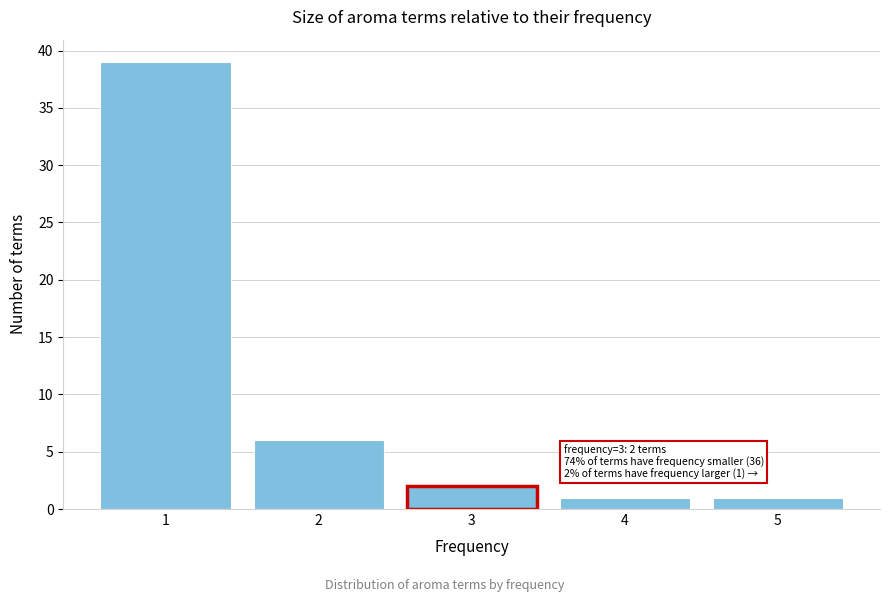

Which range on the x-axis has the tallest bar?

0.5 to 1.5